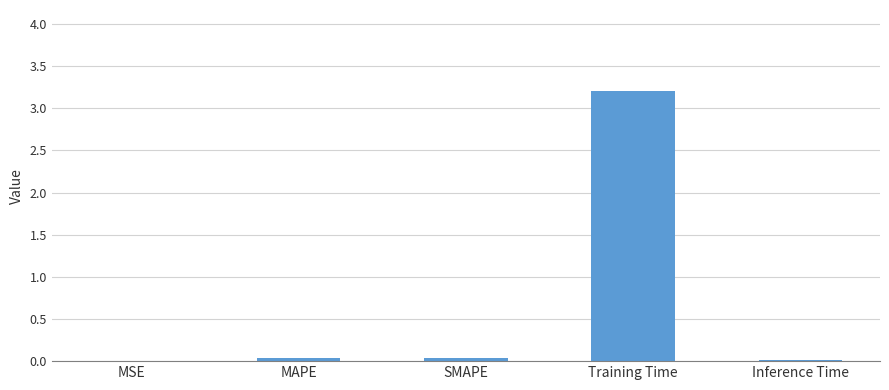

Are the bars horizontal?

No